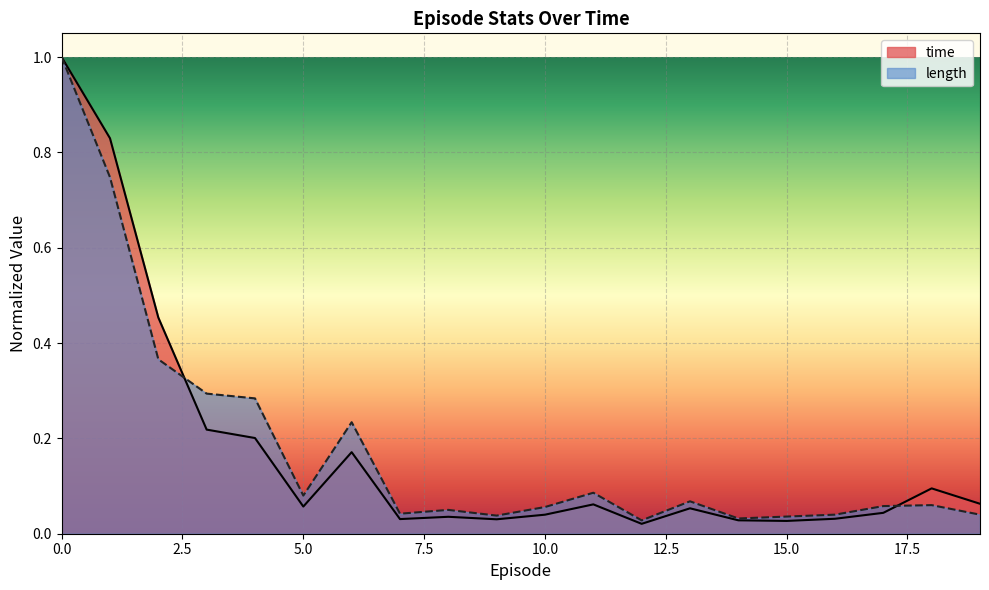

What is the highest value of the length series?

1.0